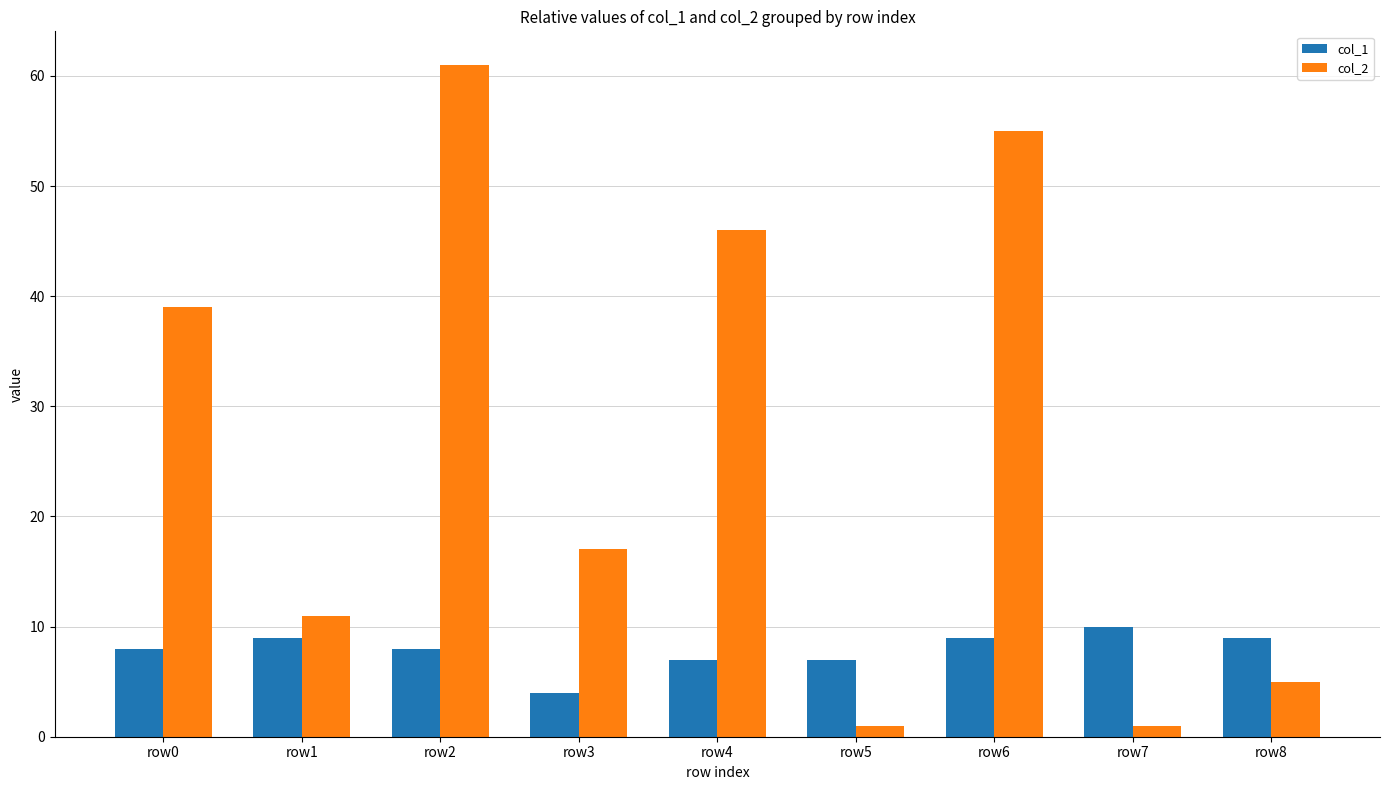

What is the total value across all series at row8?

14